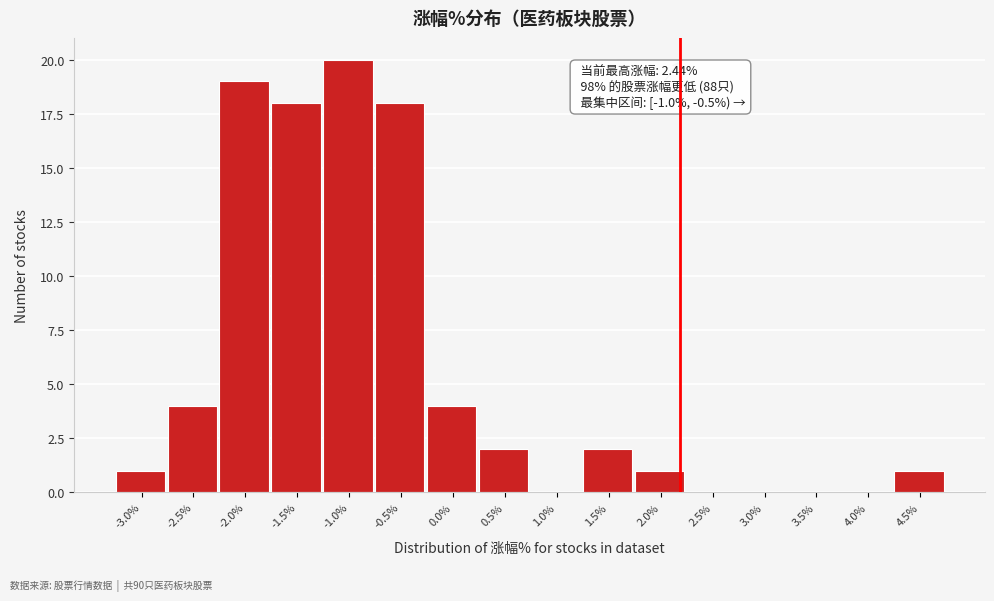

What is the change in value from -1.0% to 1.0%?

-20